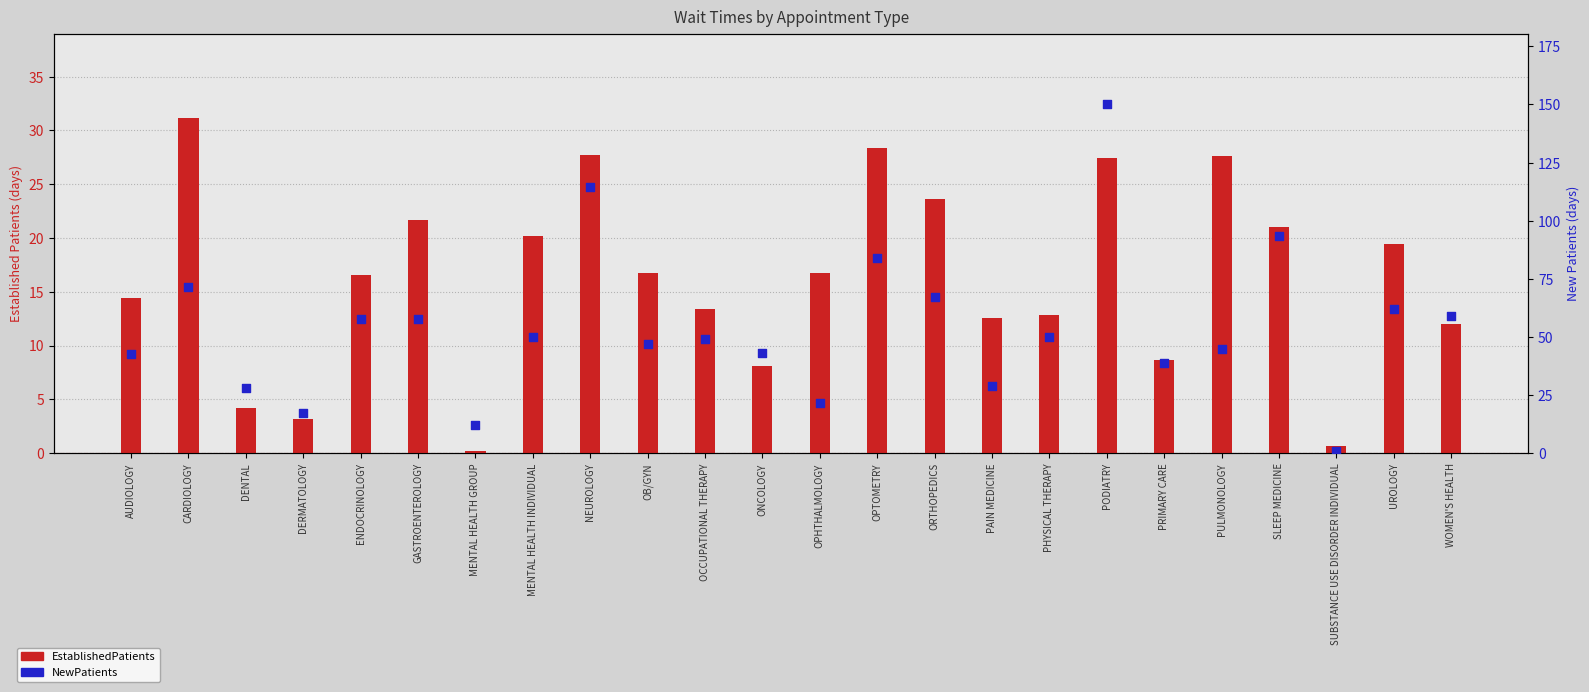

At how many categories does at least one series exceed 137?

1